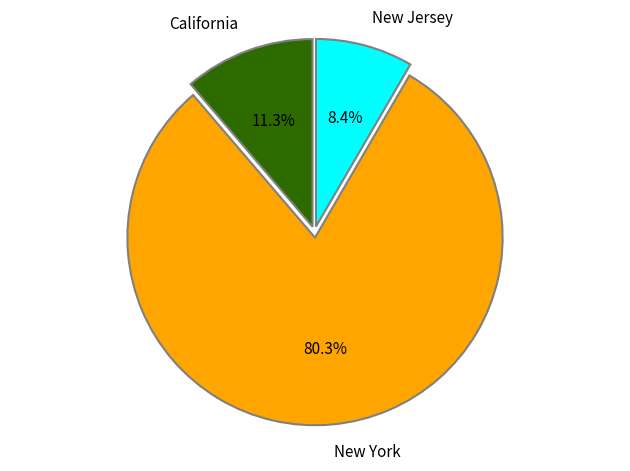

Rank the categories by value from highest to lowest.

New York, California, New Jersey